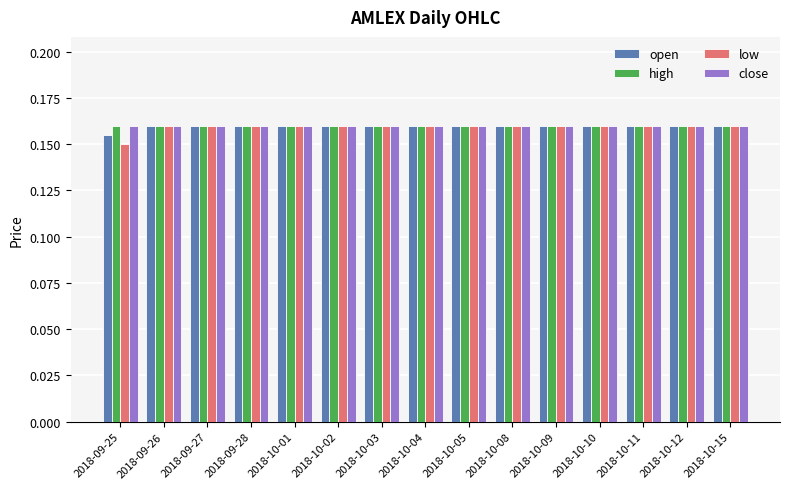

What are all the series names shown in the legend?

open, high, low, close